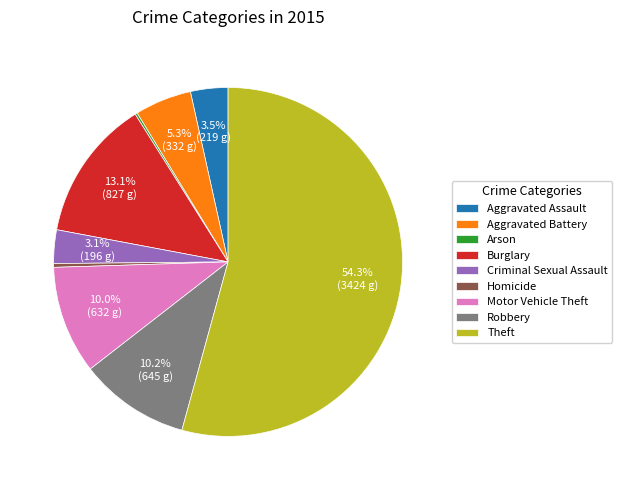

Does Theft account for over 50% of the chart?

Yes